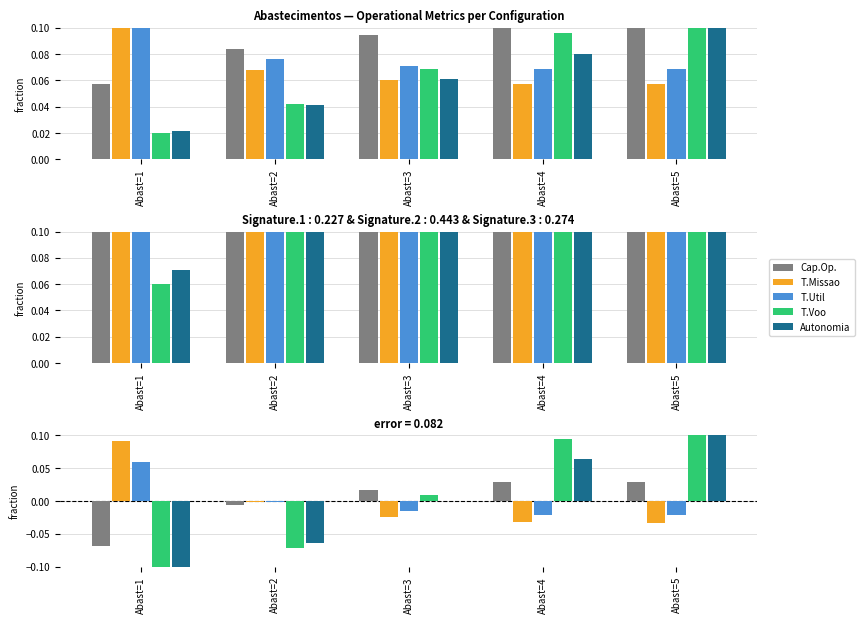

What is the spread (max minus min) of values at Abast=4?

0.1